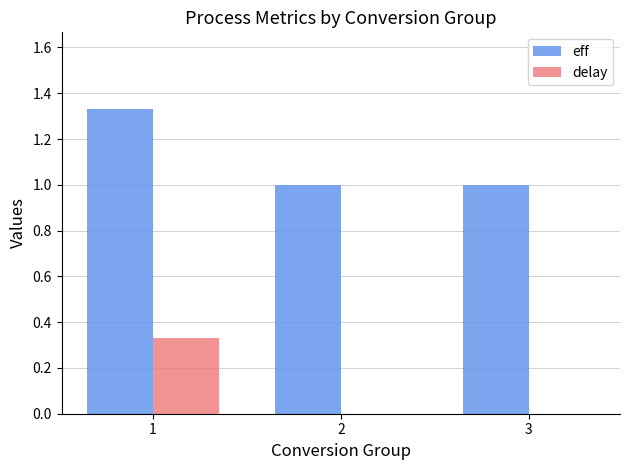

Is it true that eff equals 1.0 at 3?

True